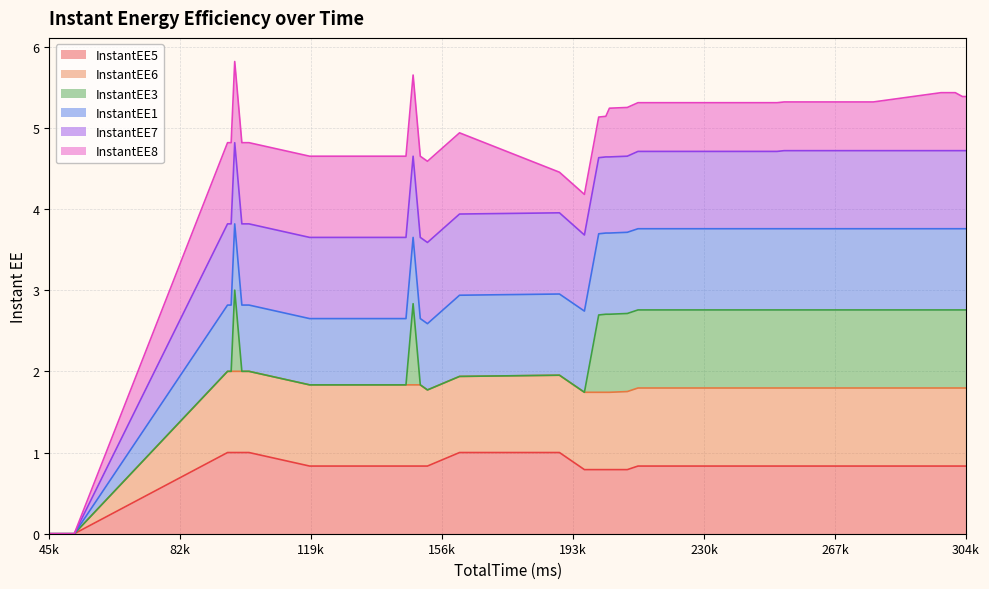

Which category has the highest value in the InstantEE6 series?

96047